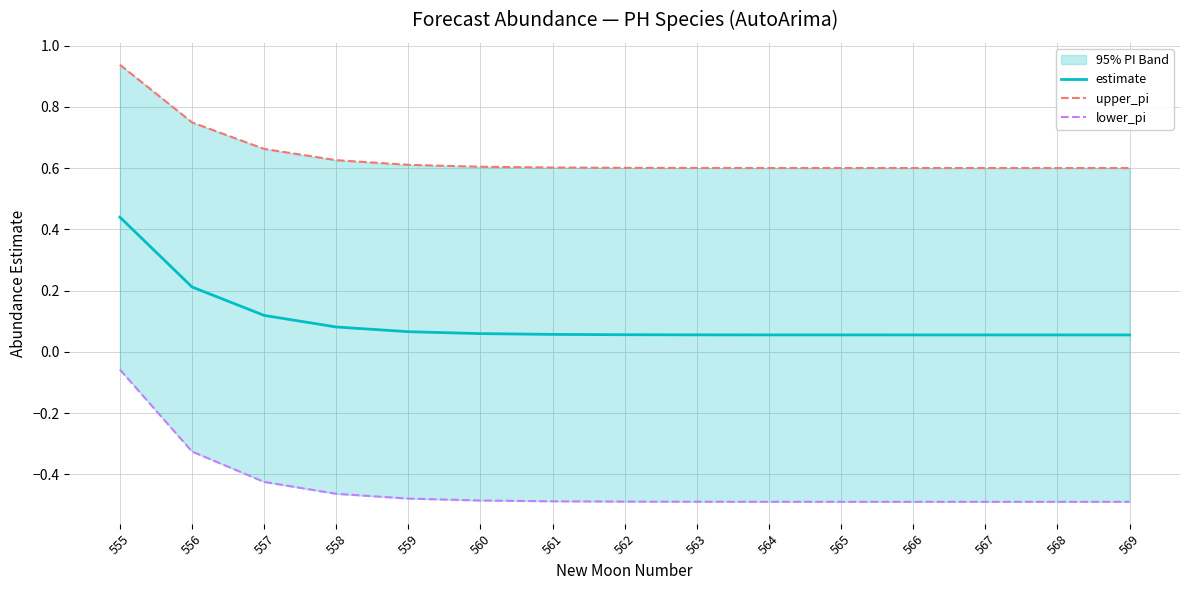

At which category is the sum across all series the highest?

555